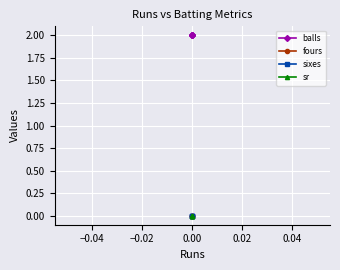

Is the value of balls at 0.00 greater than the value of fours at 0.00?

Yes